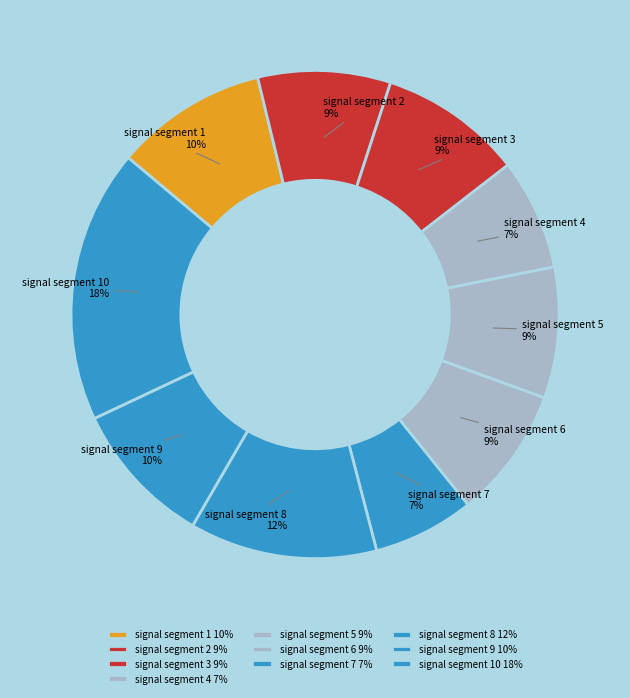

To the nearest percent, what is the average slice percentage?

10%